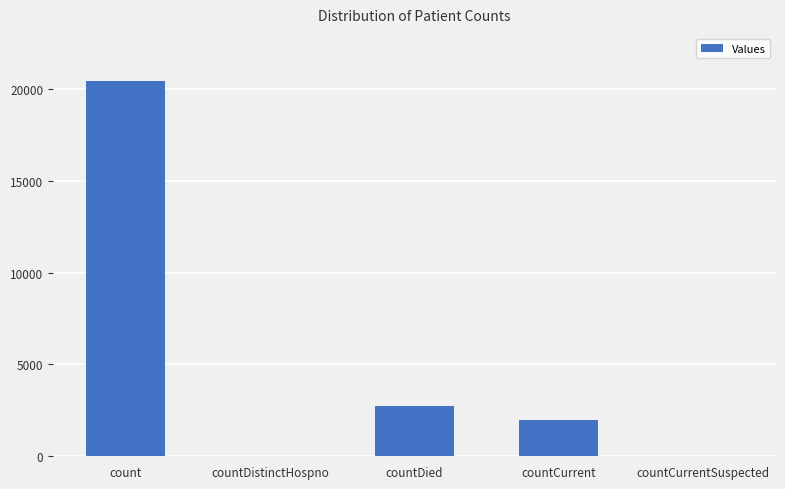

Reading left to right, list all the values displayed in this chart.

count=20432	countDistinctHospno=0	countDied=2745	countCurrent=2001	countCurrentSuspected=0